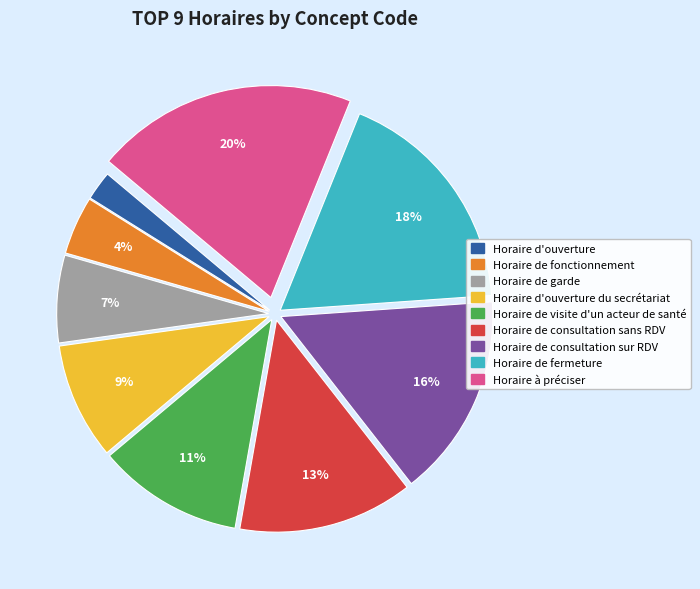

Does Horaire de fonctionnement represent more than half of the total?

No